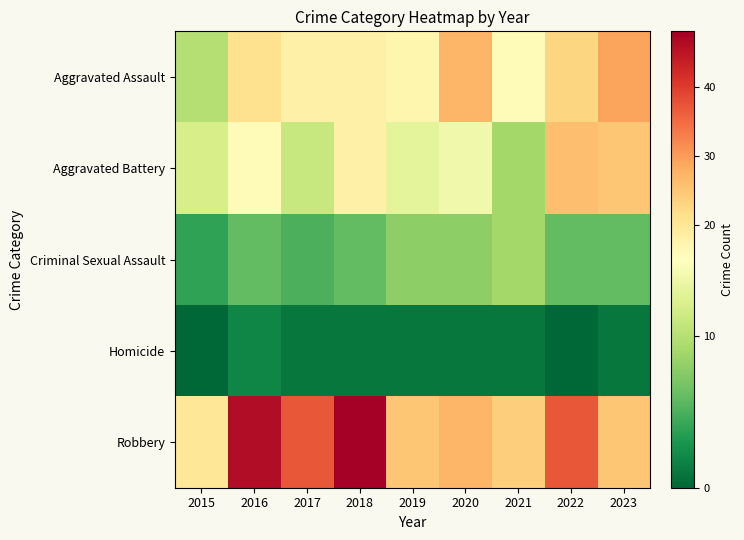

Rank the series at 2021 from lowest to highest value.

Homicide, Aggravated Battery, Criminal Sexual Assault, Aggravated Assault, Robbery